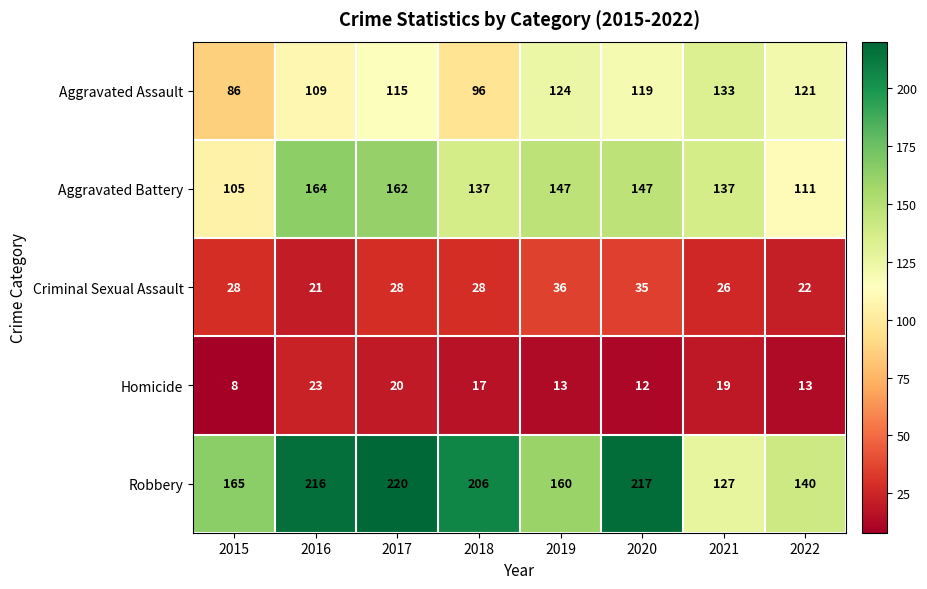

What is the greatest value displayed?

220